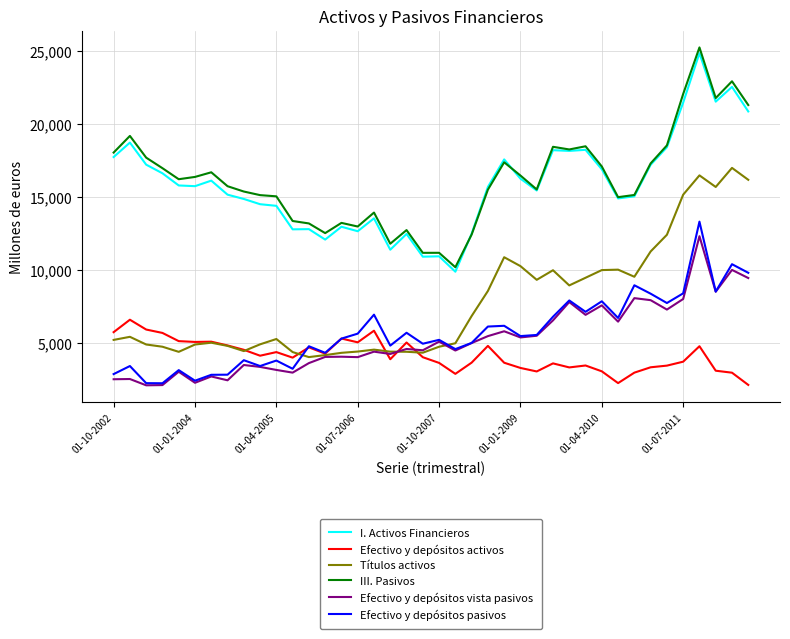

Which series has the widest spread of values?

III. Pasivos